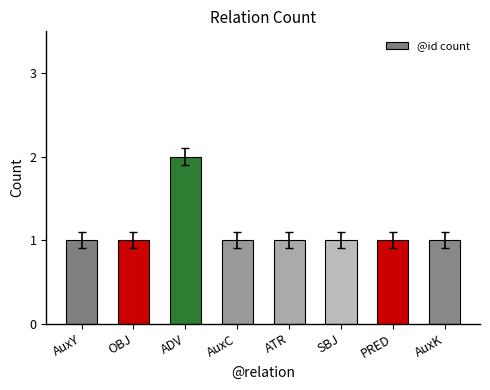

Which has a higher value, ATR or ADV?

ADV